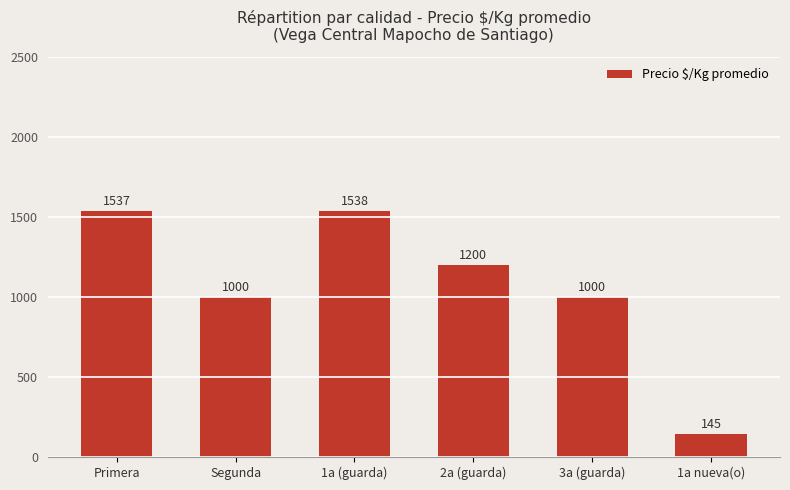

At which label does the data first exceed 1200?

Primera